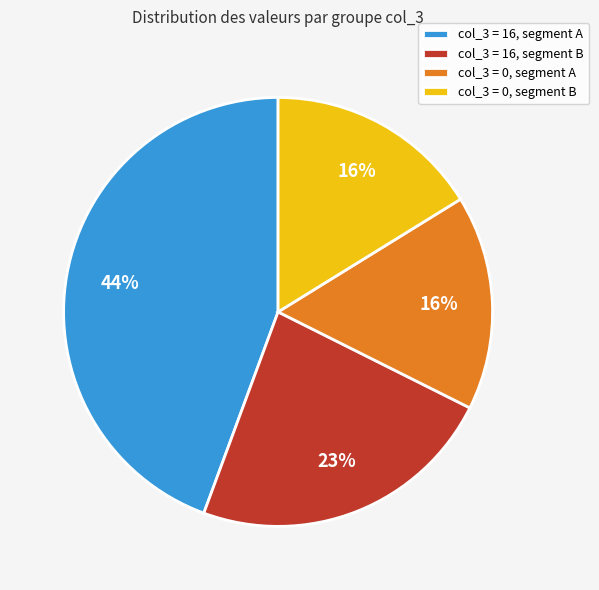

How many segments does this pie chart have?

4